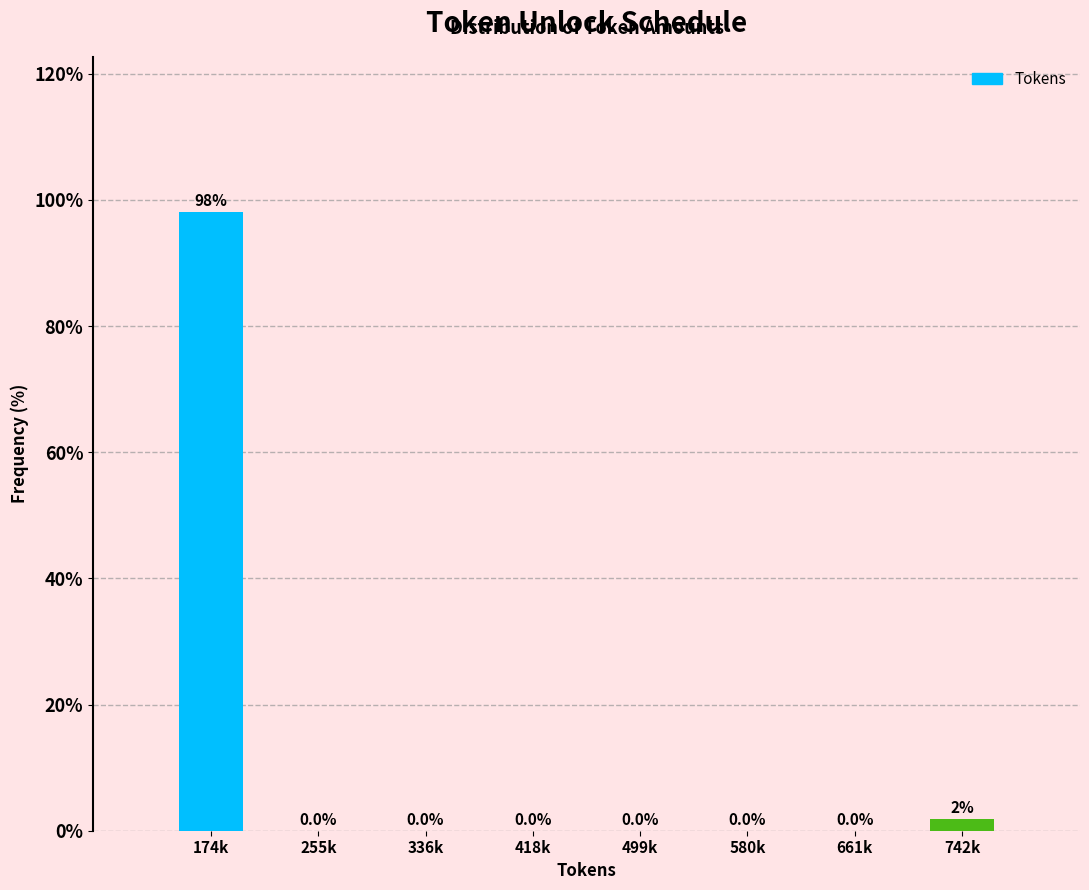

Which has a higher value, 174k or 661k?

174k